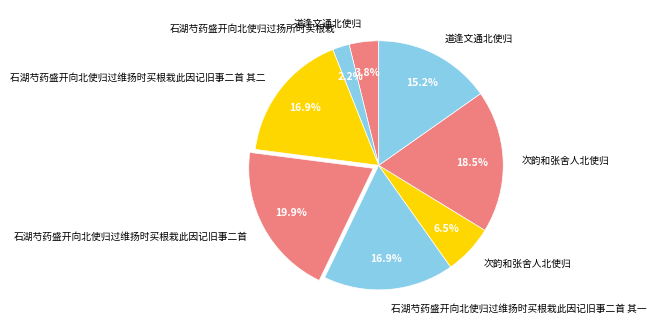

Rank the categories by value from lowest to highest.

石湖芍药盛开向北使归过扬所时买根栽, 道逢文通北使归, 次韵和张舍人北使归, 道逢文通北使归, 石湖芍药盛开向北使归过维扬时买根栽此因记旧事二首 其二, 石湖芍药盛开向北使归过维扬时买根栽此因记旧事二首 其一, 次韵和张舍人北使归, 石湖芍药盛开向北使归过维扬时买根栽此因记旧事二首